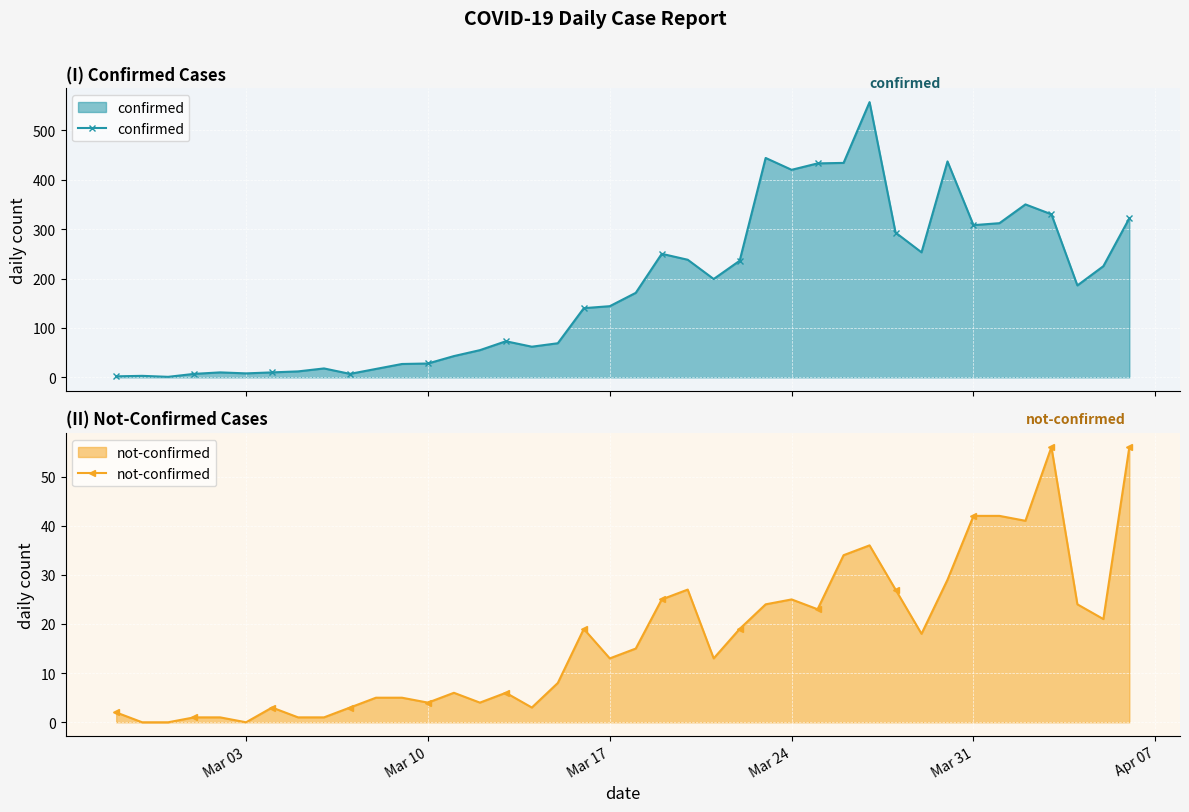

What is the difference between the second highest and second lowest values in the confirmed series?

442